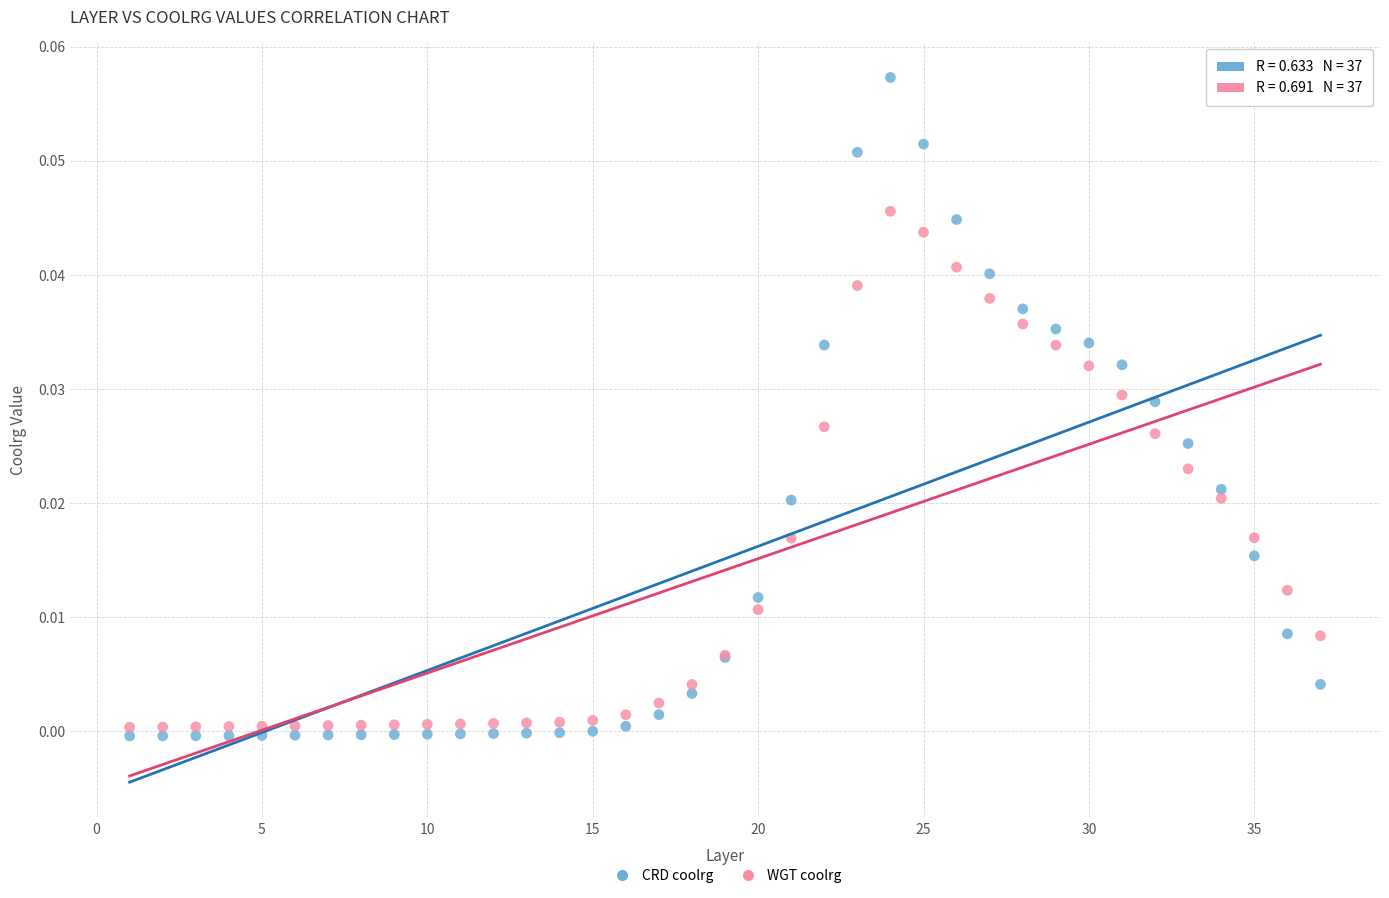

Which series contains the highest Y value?

CRD coolrg